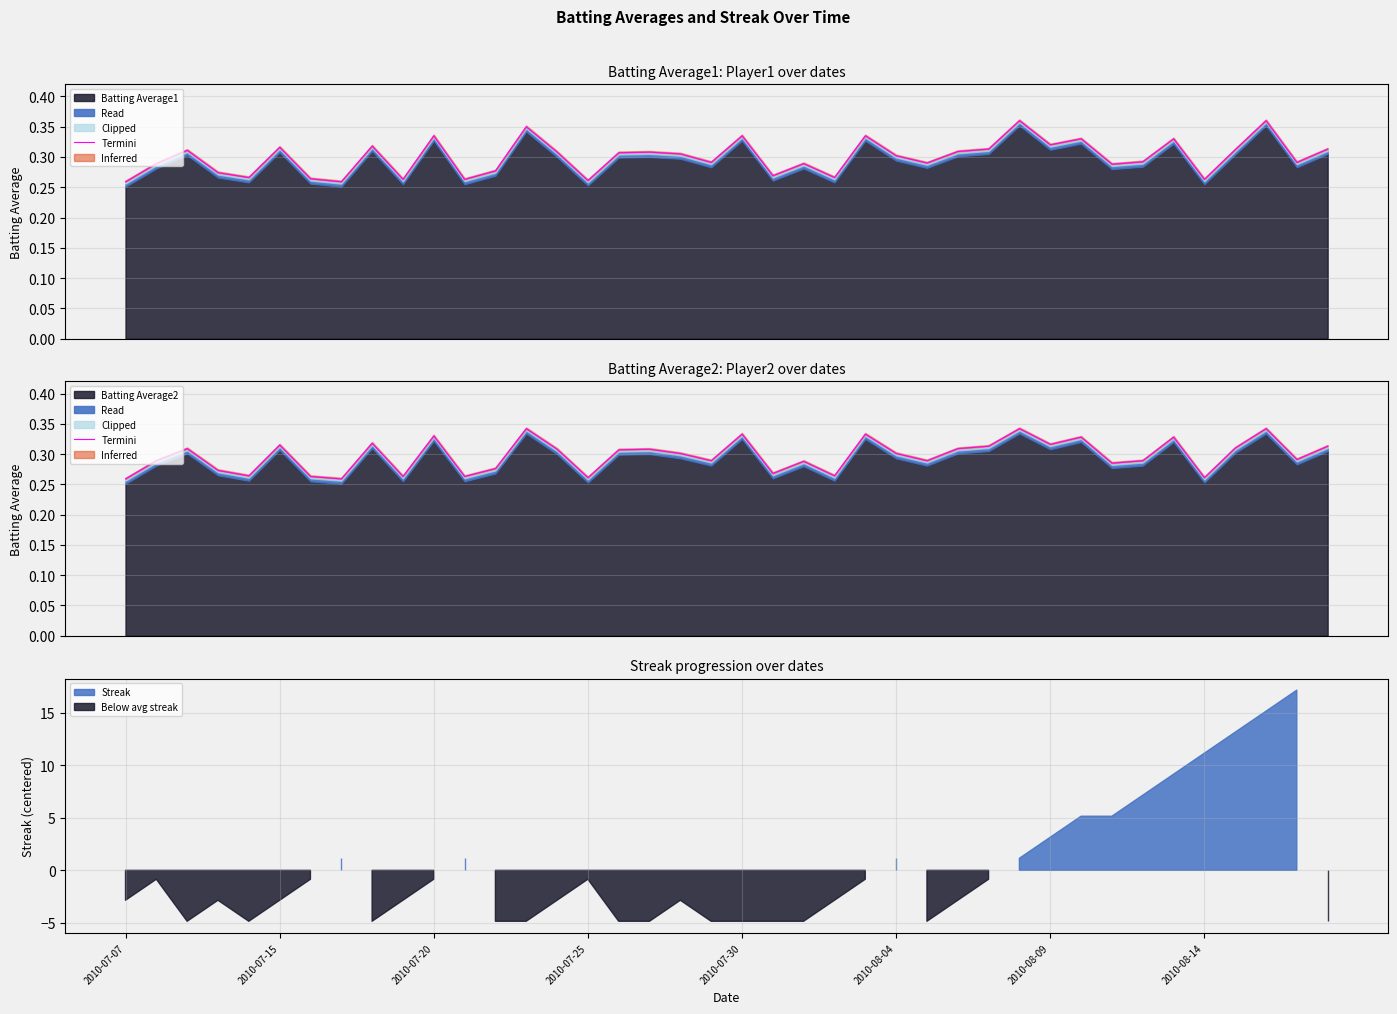

Is it true that the value at 2010-07-07 is 0.1?

False